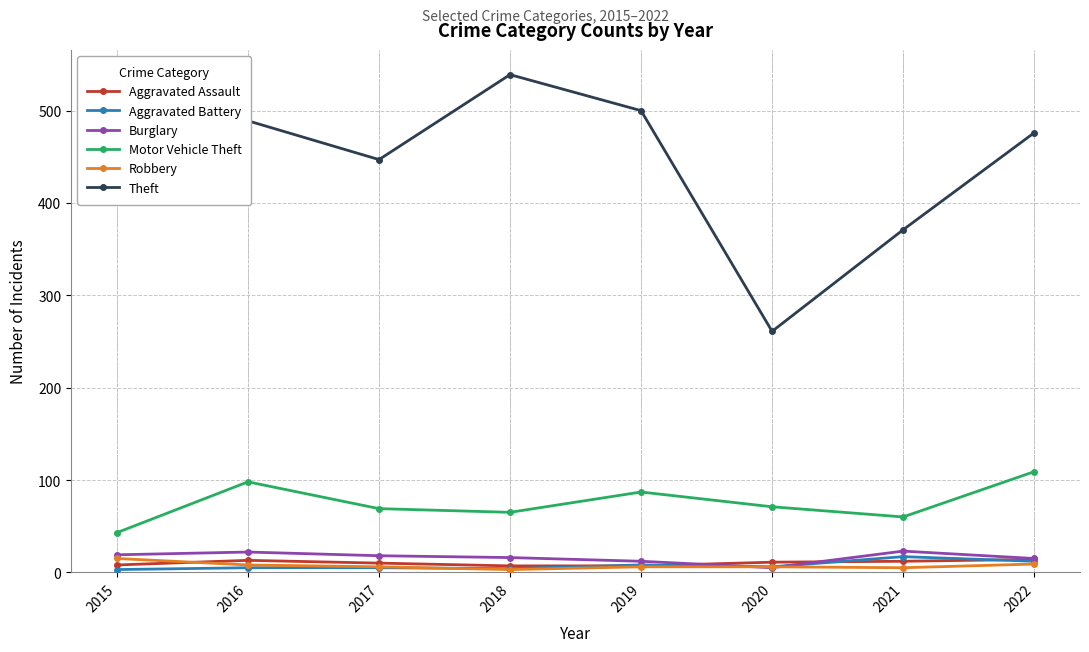

How many data points in Aggravated Battery are less than 6?

4